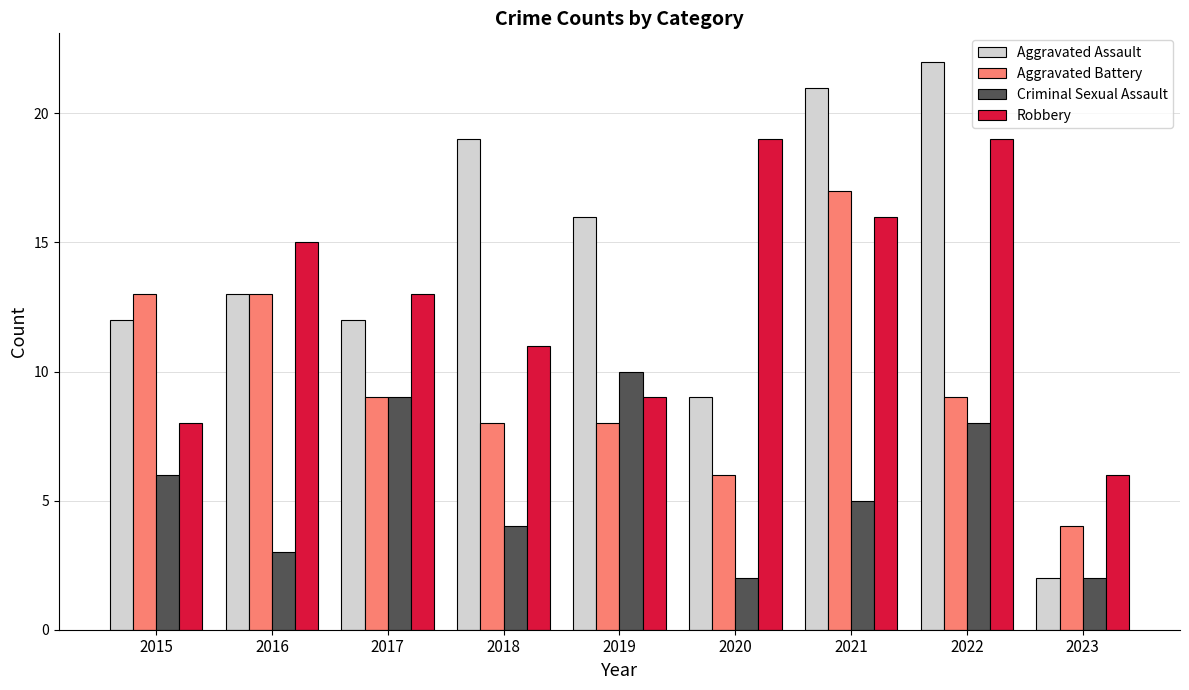

Which series has the largest range (max minus min)?

Aggravated Assault